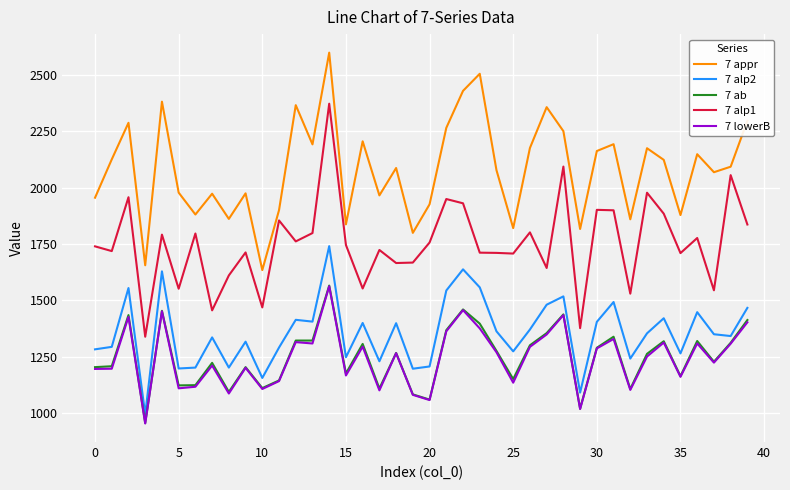

Does the chart have visible grid lines?

Yes